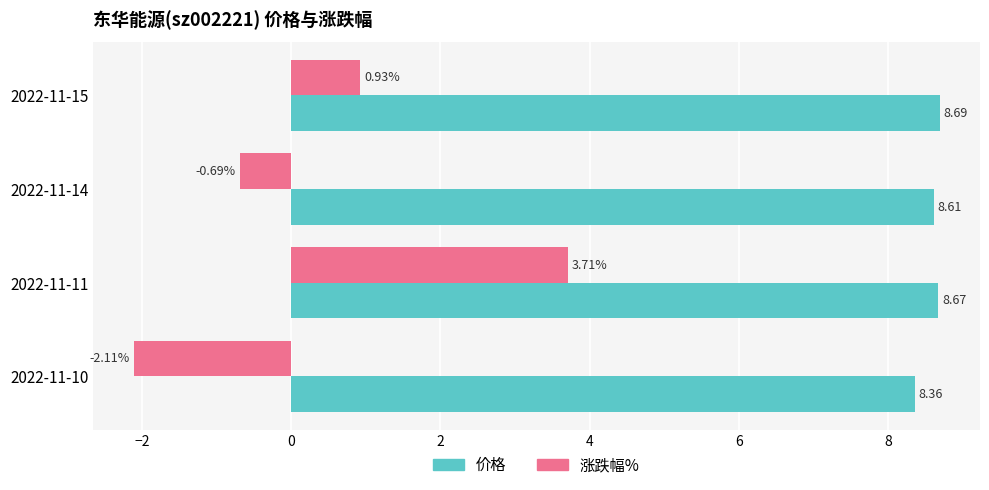

Where is 涨跌幅% nearest to the value 0?

2022-11-14